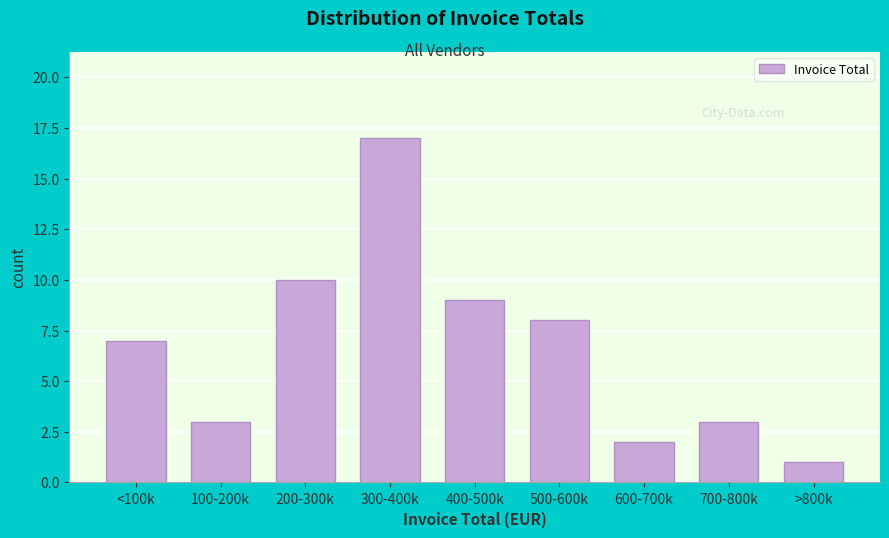

Reading right to left, what are all the values shown in this chart?

>800k=1	700-800k=3	600-700k=2	500-600k=8	400-500k=9	300-400k=17	200-300k=10	100-200k=3	<100k=7